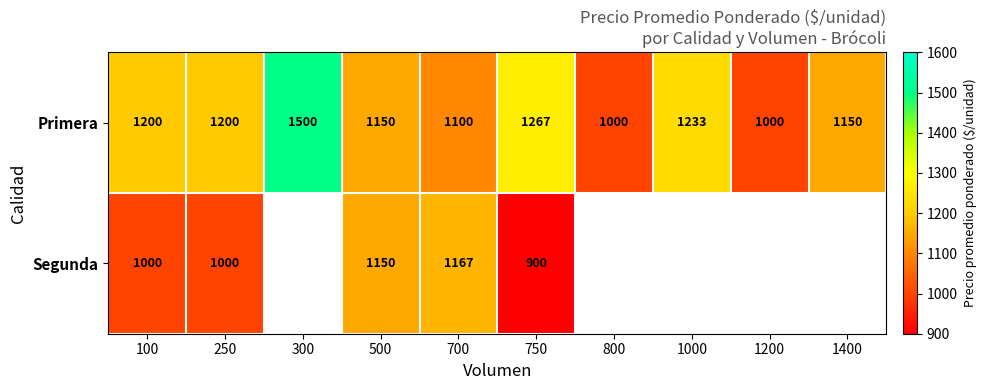

What is the minimum value for Primera?

1000